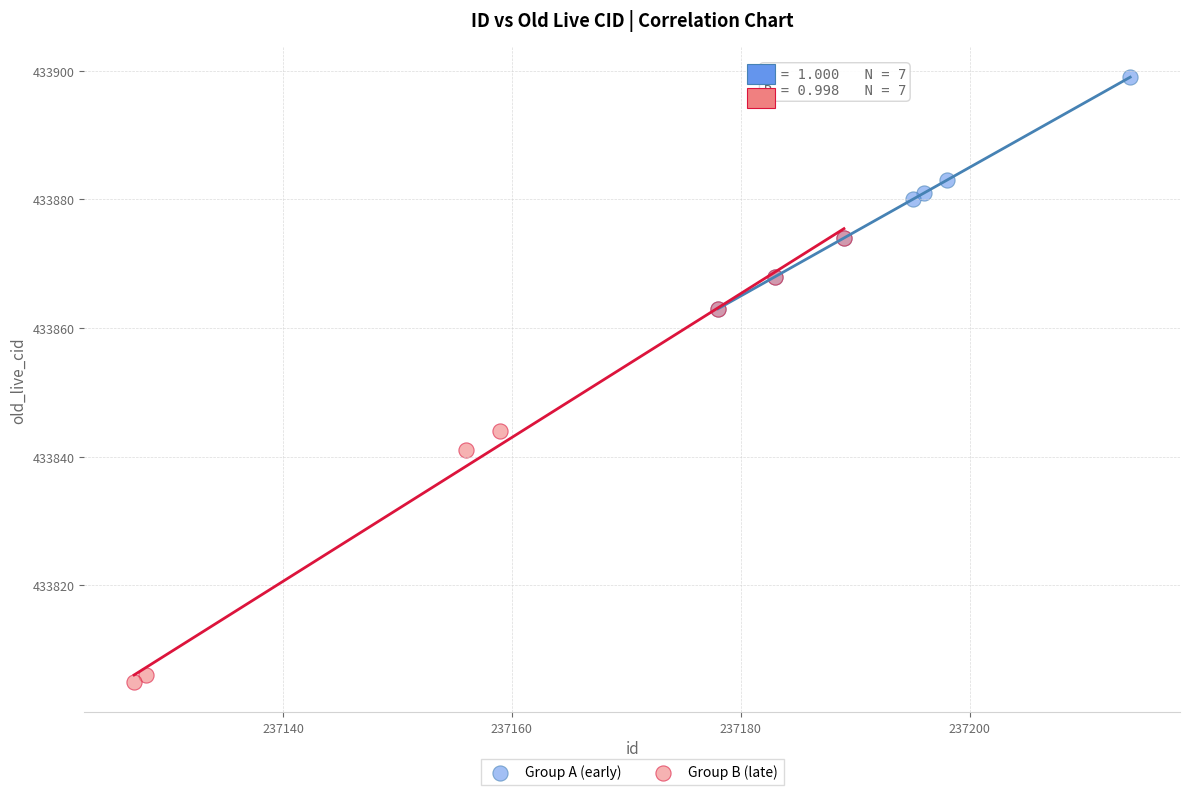

Which series reaches the minimum Y coordinate?

Group B (late)